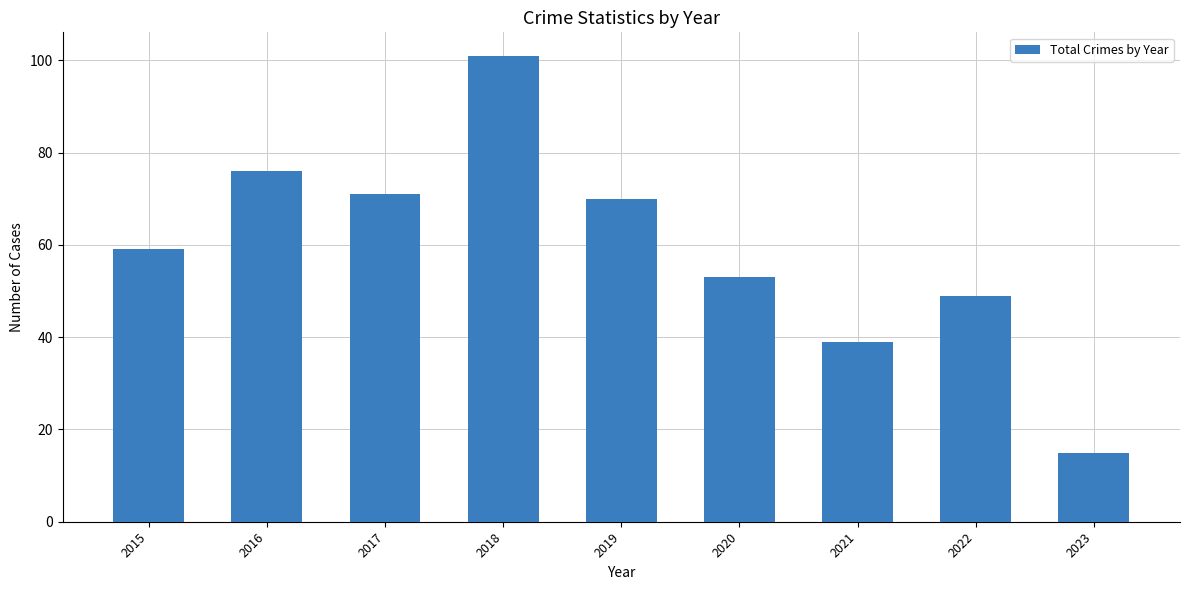

The value at 2018 is 178. True or false?

False